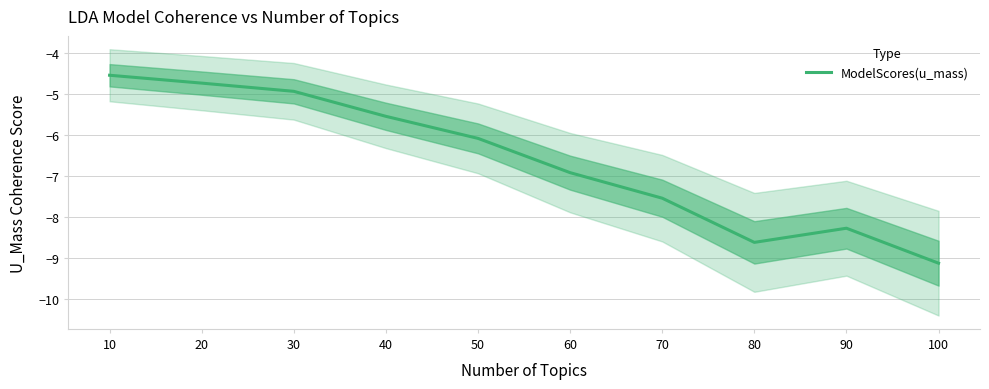

How many data points are less than -6?

6